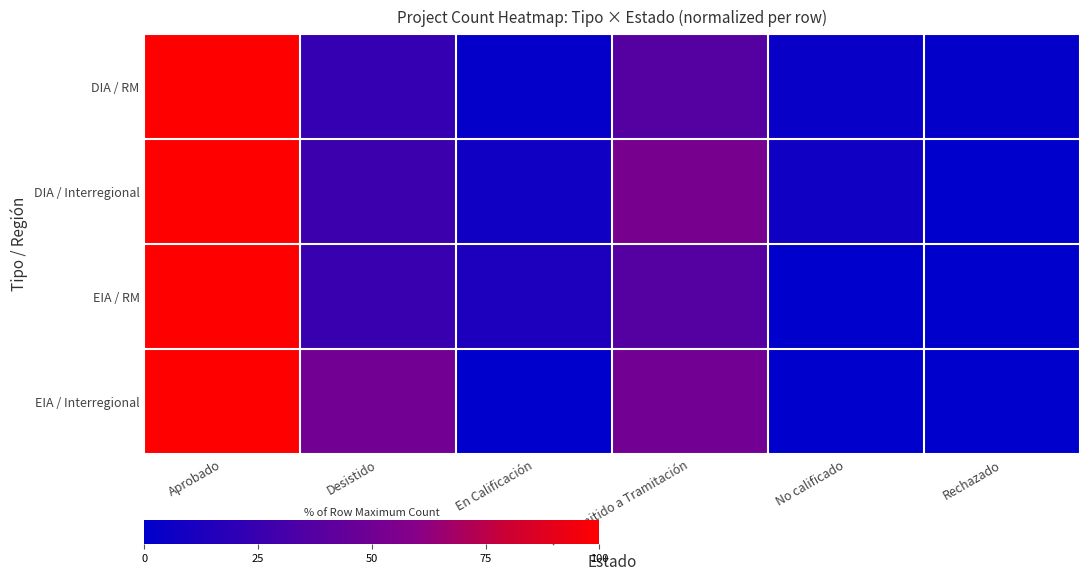

What is the total value across all series at No calificado?

10.8